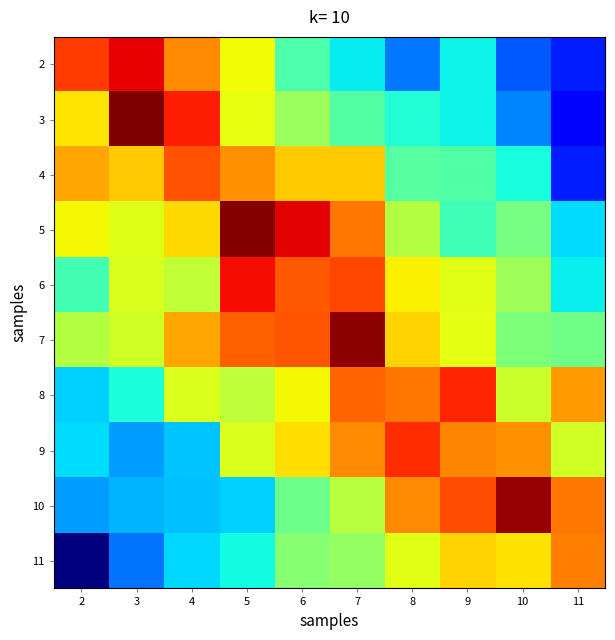

What is the minimum value shown in the chart?

1.4